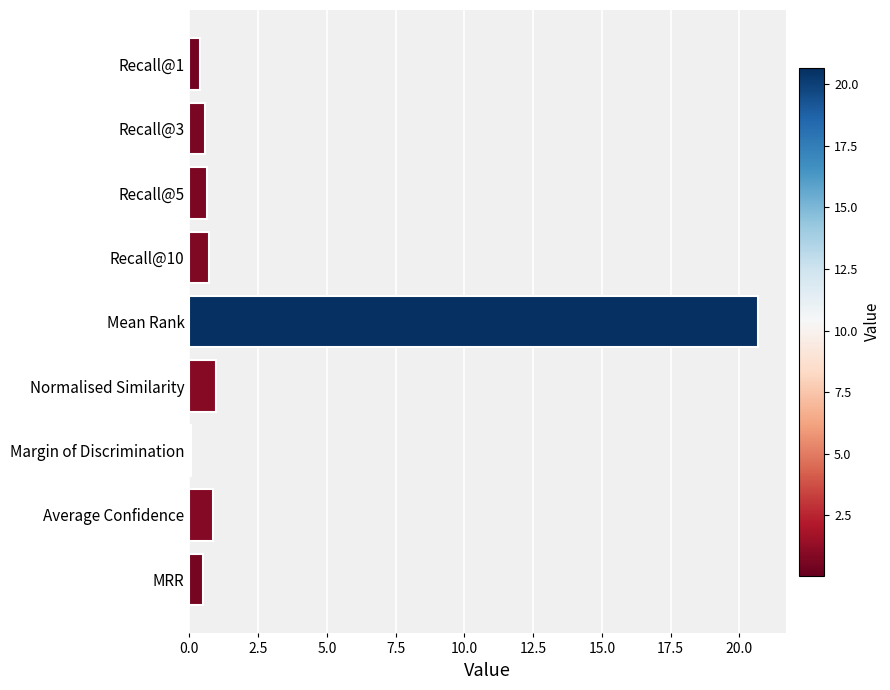

What is the maximum value shown in the chart?

20.7